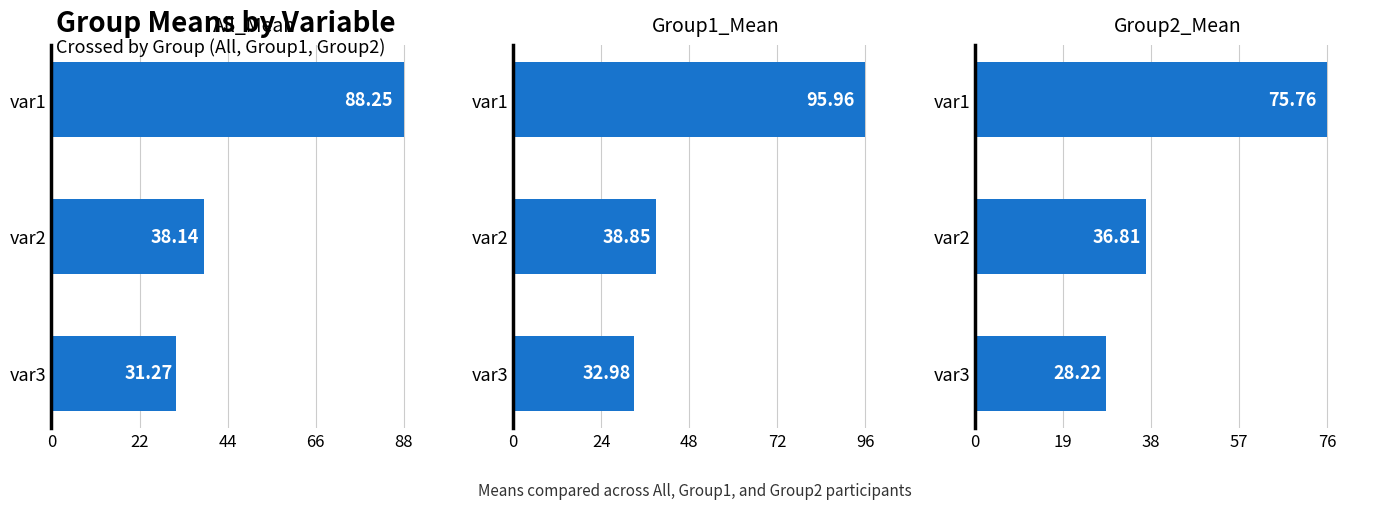

Which series has the widest spread of values?

Group1_Mean